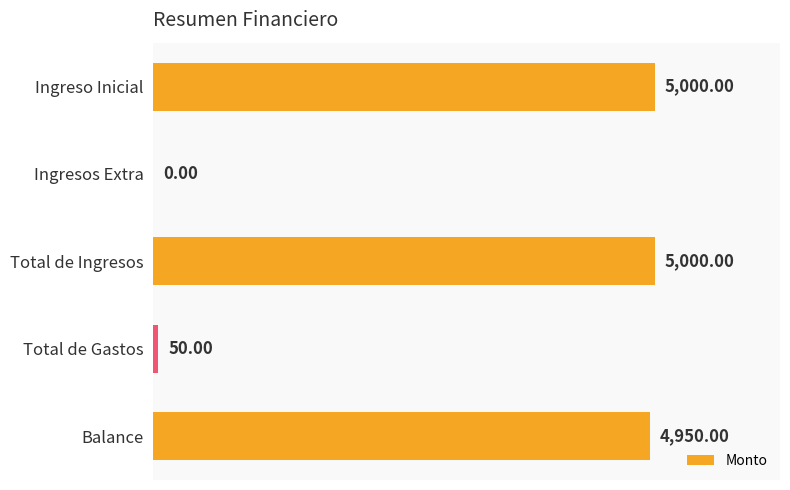

Which has a higher value, Ingresos Extra or Total de Ingresos?

Total de Ingresos